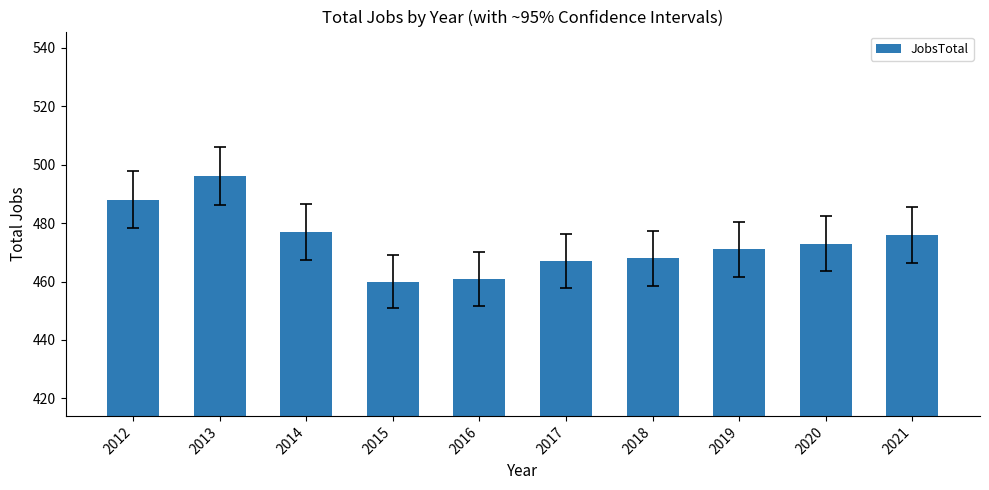

What is the sum of the values at 2019 and 2014?

948